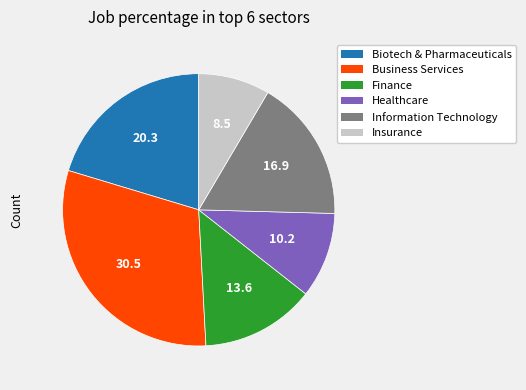

Does any single category account for the majority?

No